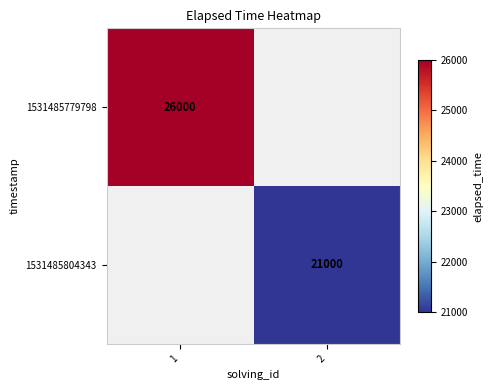

Is the value of 1531485804343 at 2 greater than the value of 1531485779798 at 1?

No